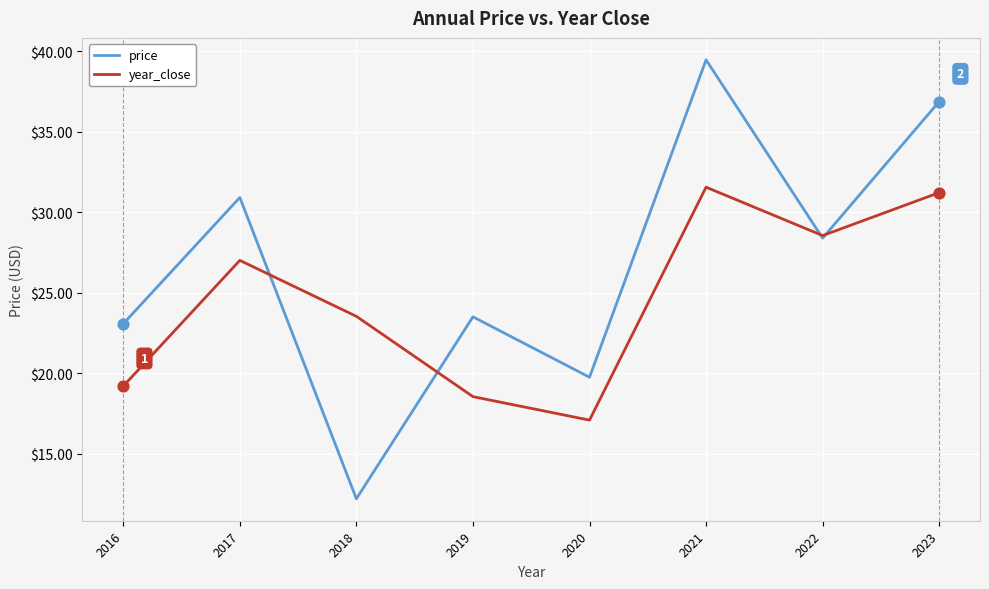

Is the value of year_close at 2021 greater than the value of price at 2017?

Yes